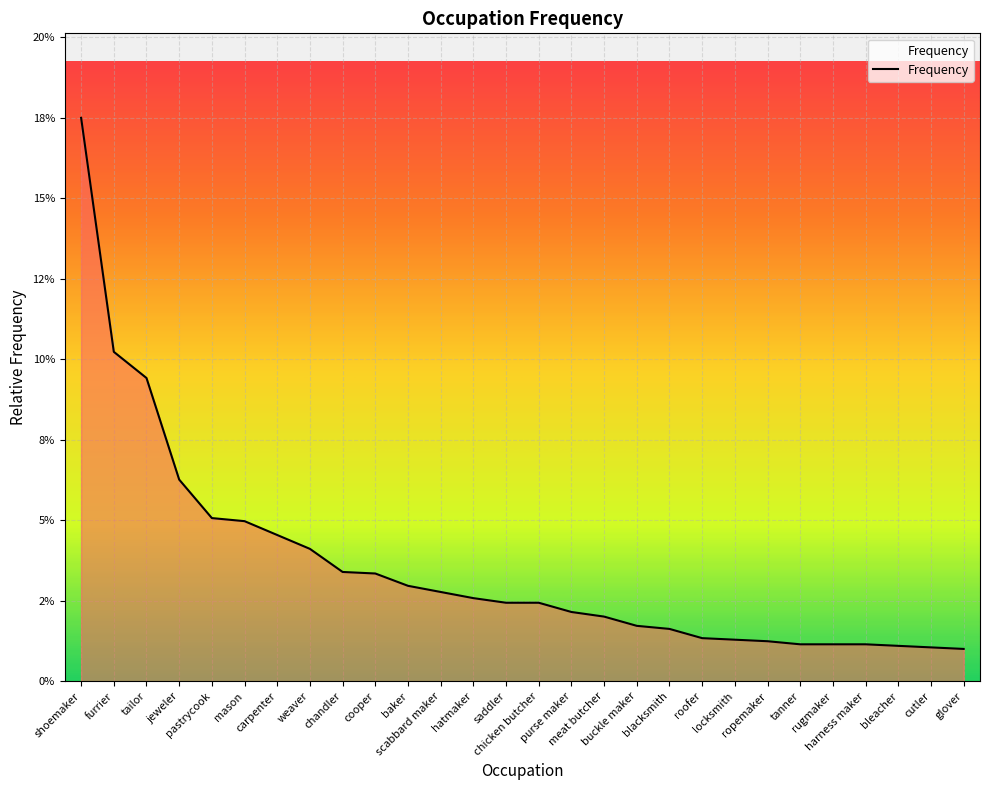

What is the label of the 24th point from the left?

rugmaker